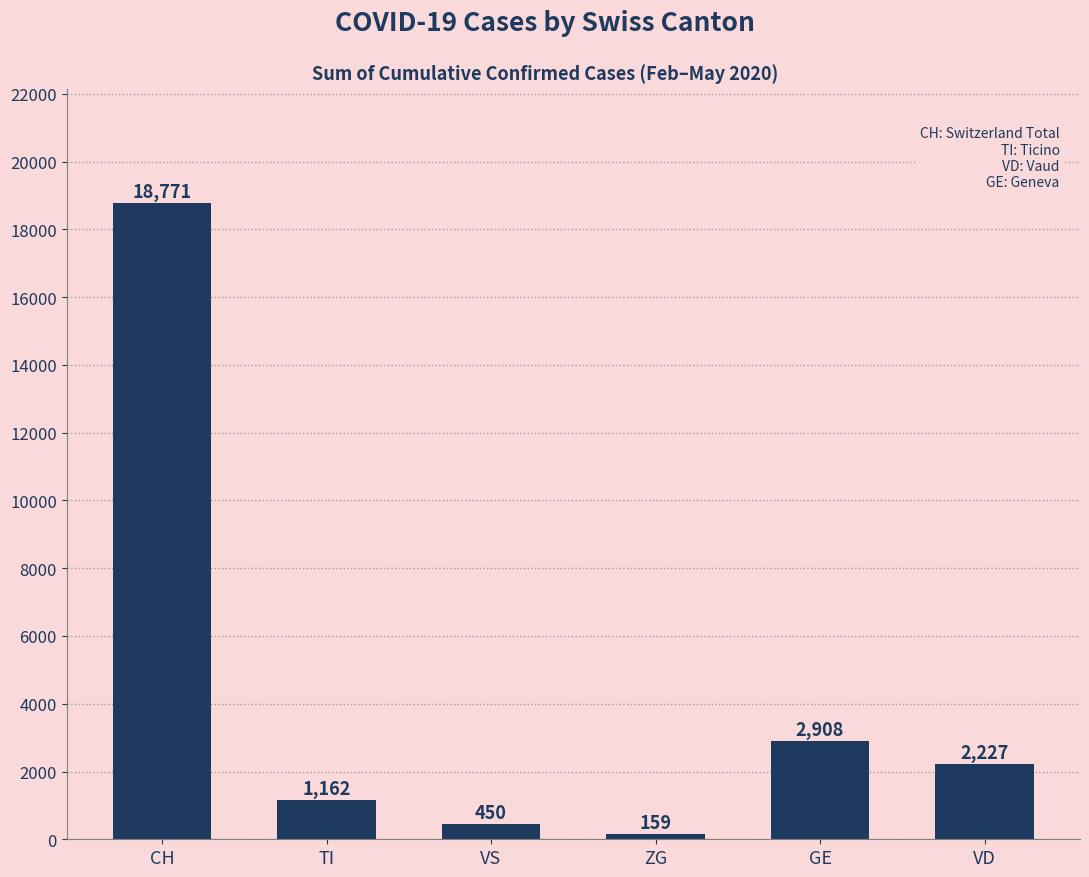

True or false: the data shows 1808 at GE.

False